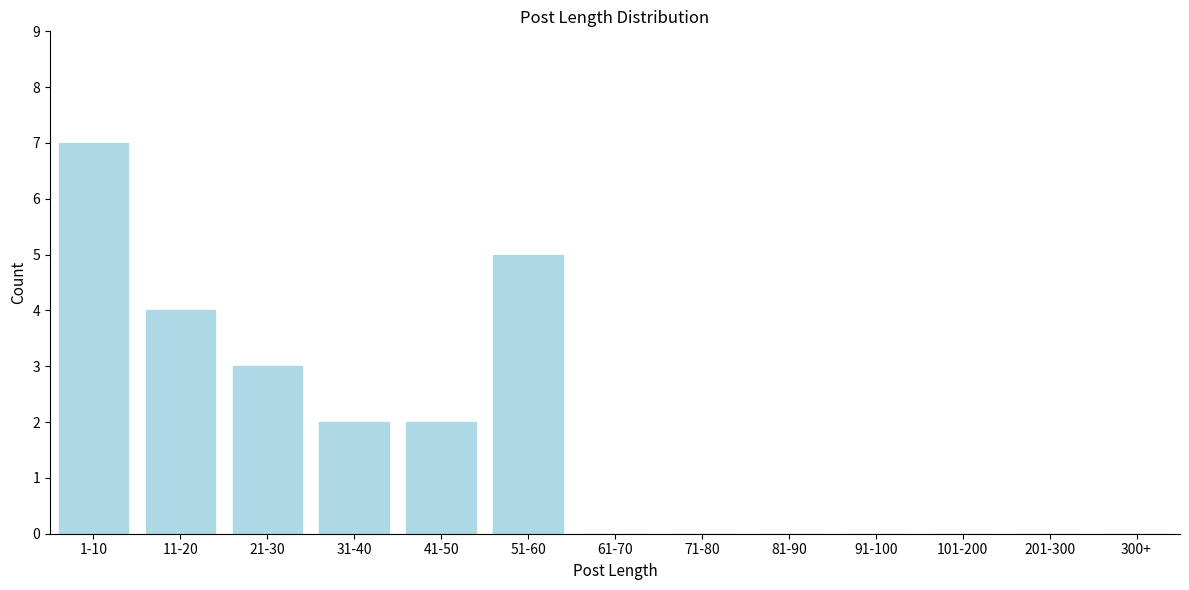

Reading left to right, transcribe all the data shown in this chart.

1-10=7	11-20=4	21-30=3	31-40=2	41-50=2	51-60=5	61-70=0	71-80=0	81-90=0	91-100=0	101-200=0	201-300=0	300+=0